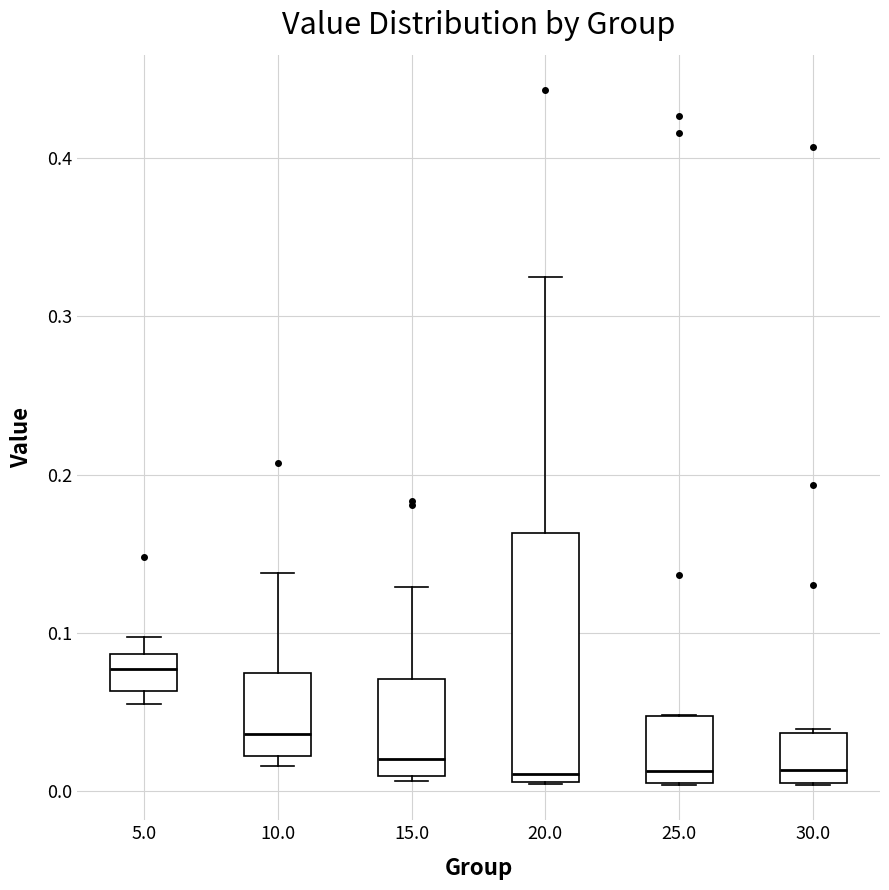

Where is the upper edge of the box at x = 10.0 on the y-axis? The values are not printed on the chart, so give them approximately, as read against the axis.

0.07